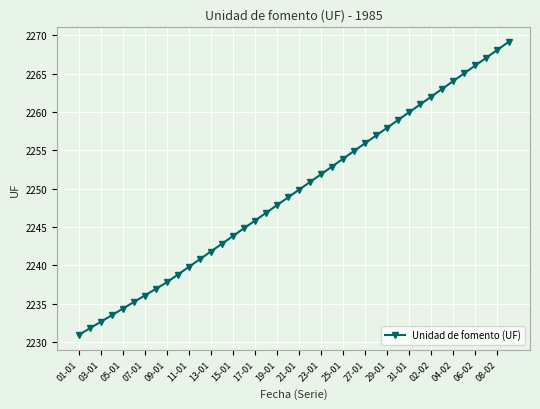

What is the sum of all values?

89980.4